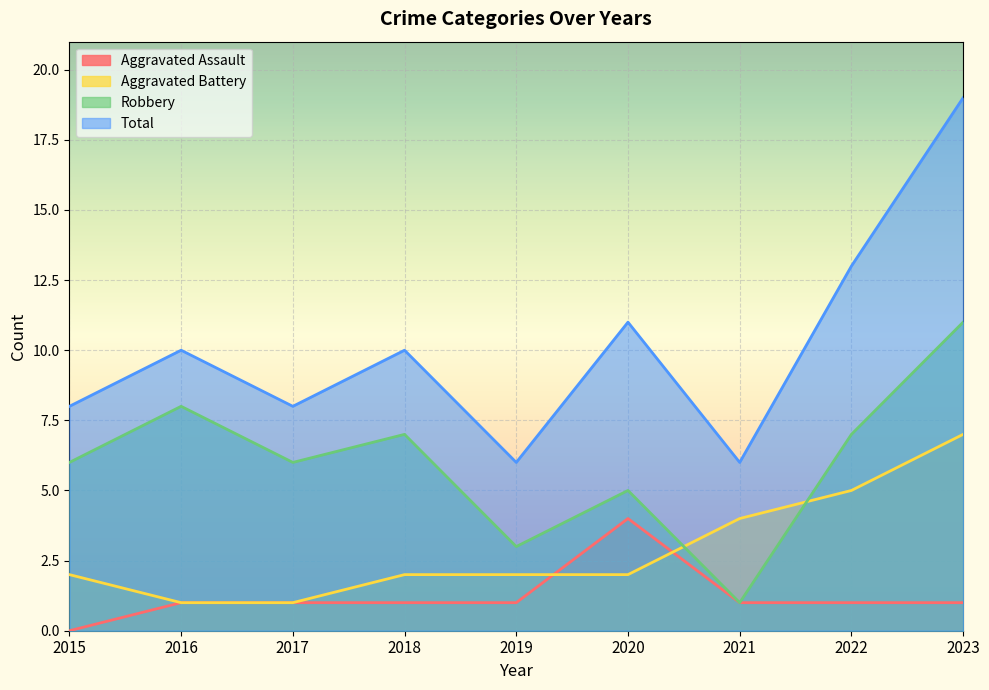

Which category has the highest value in the Aggravated Battery series?

2023